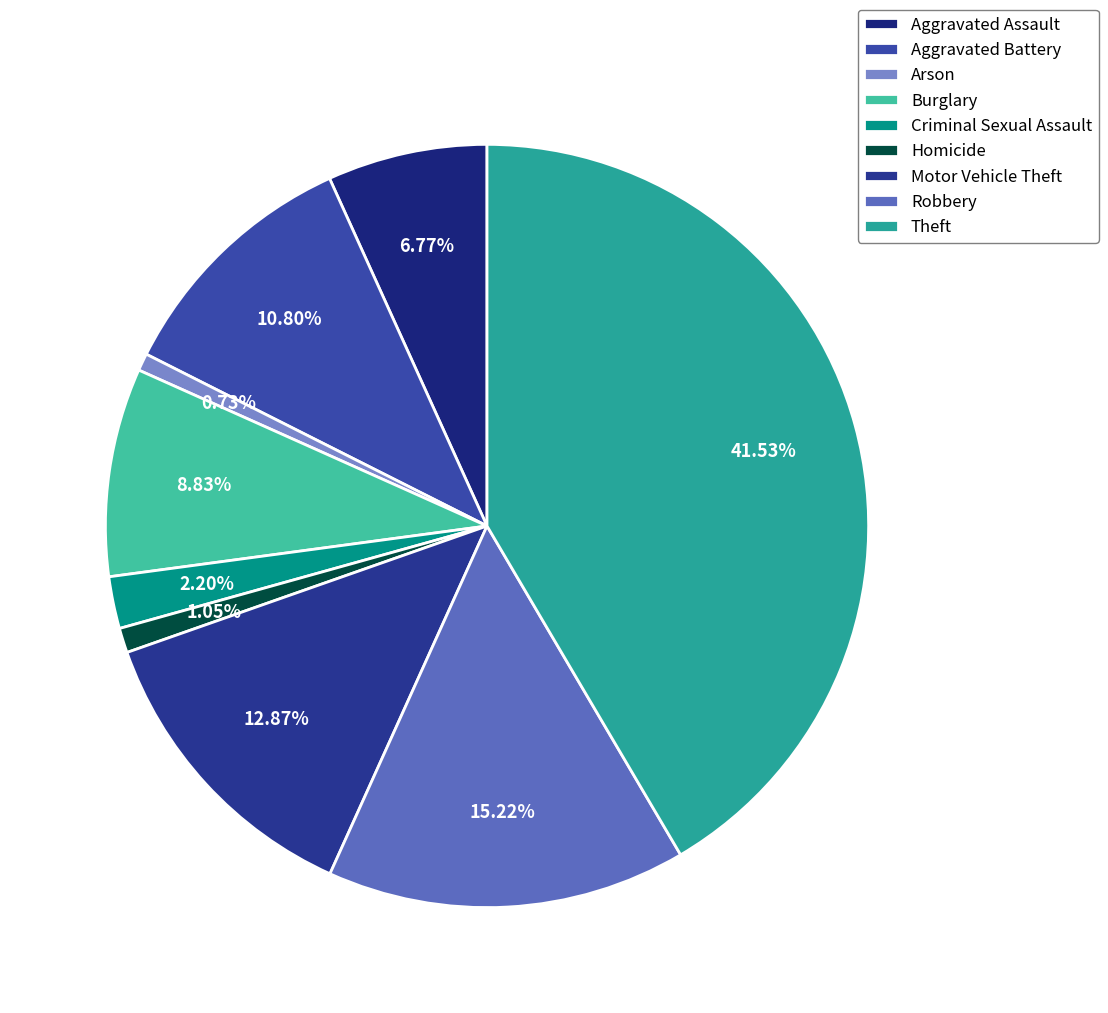

To the nearest percent, what percentage of the pie is Criminal Sexual Assault?

2%